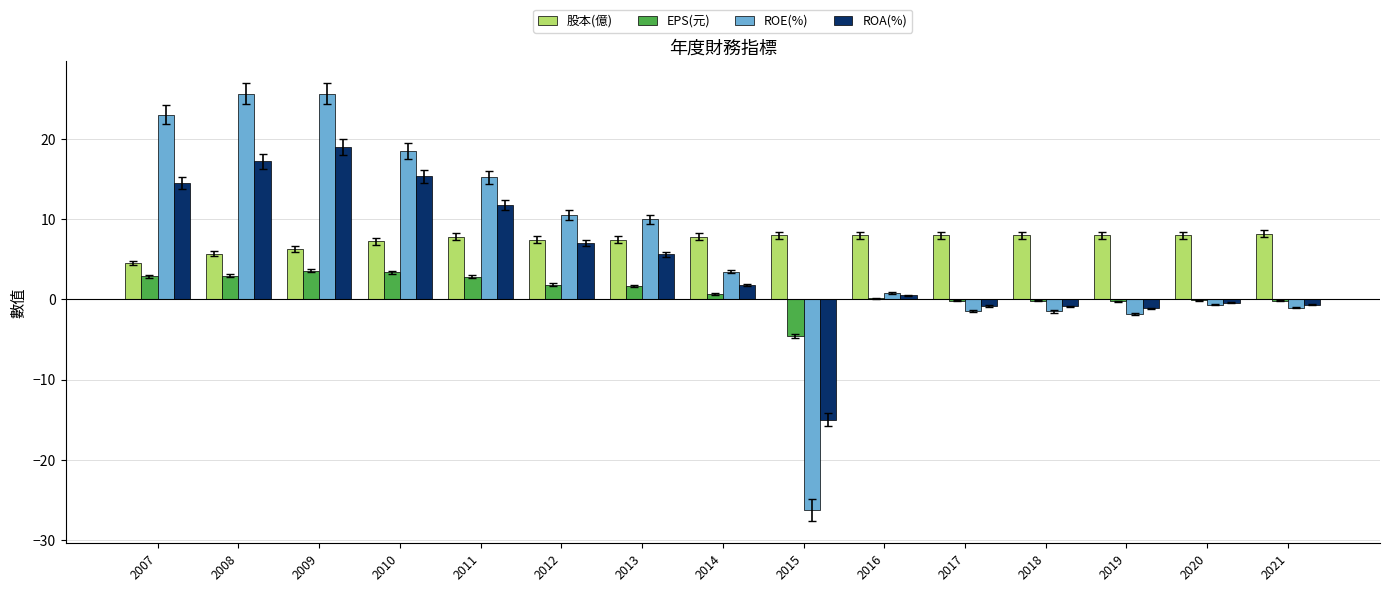

Between 2011 and 2014, which series saw the biggest shift?

ROE(%)